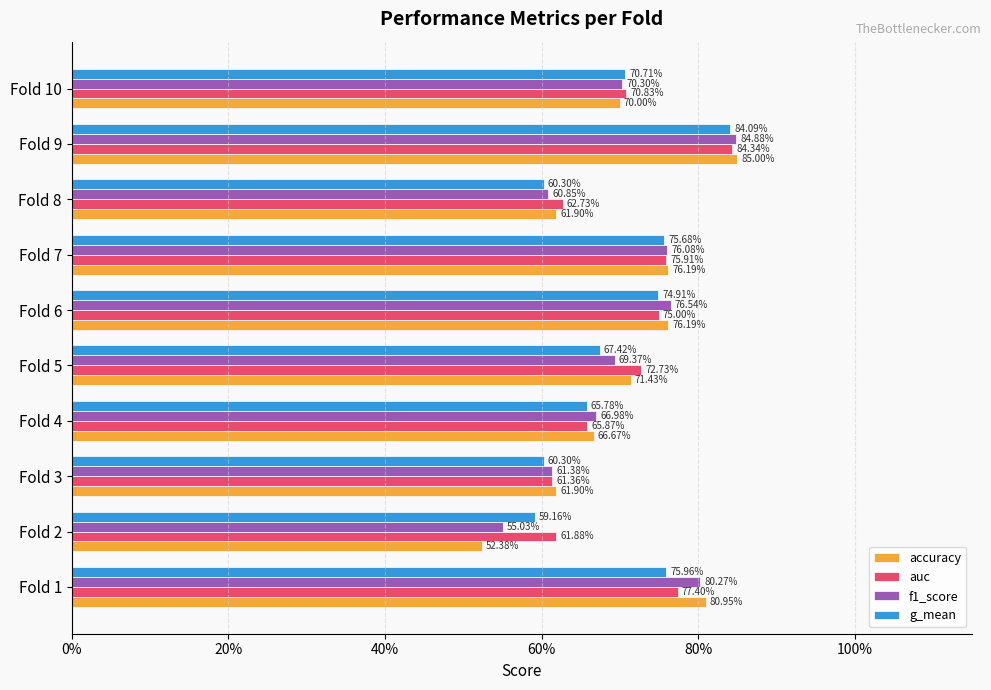

What is the minimum value for auc?

0.6